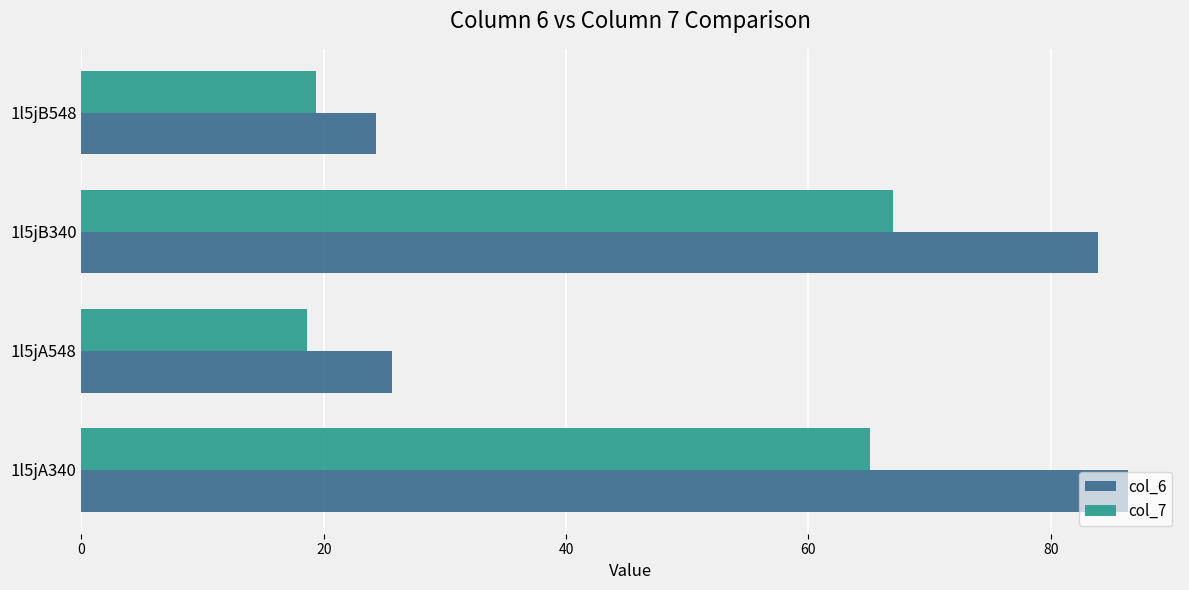

What is the difference between the maximum and second lowest values in the col_7 series?

47.6